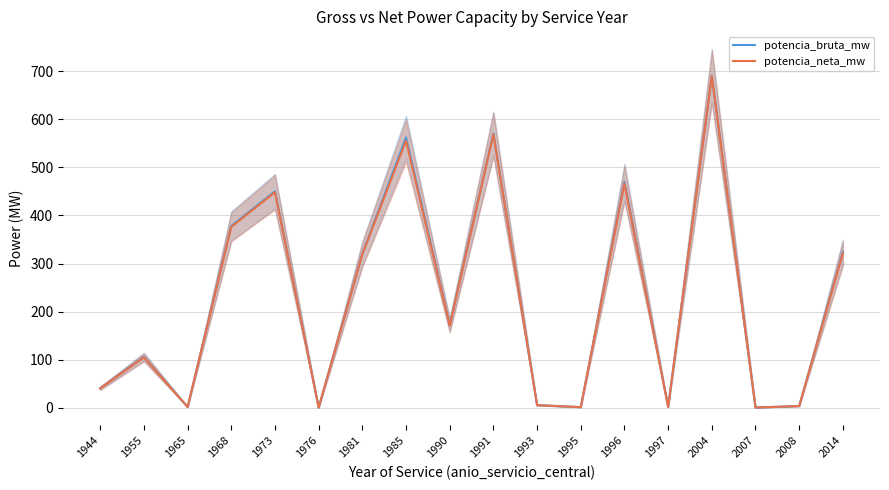

How many data points does each series have?

18